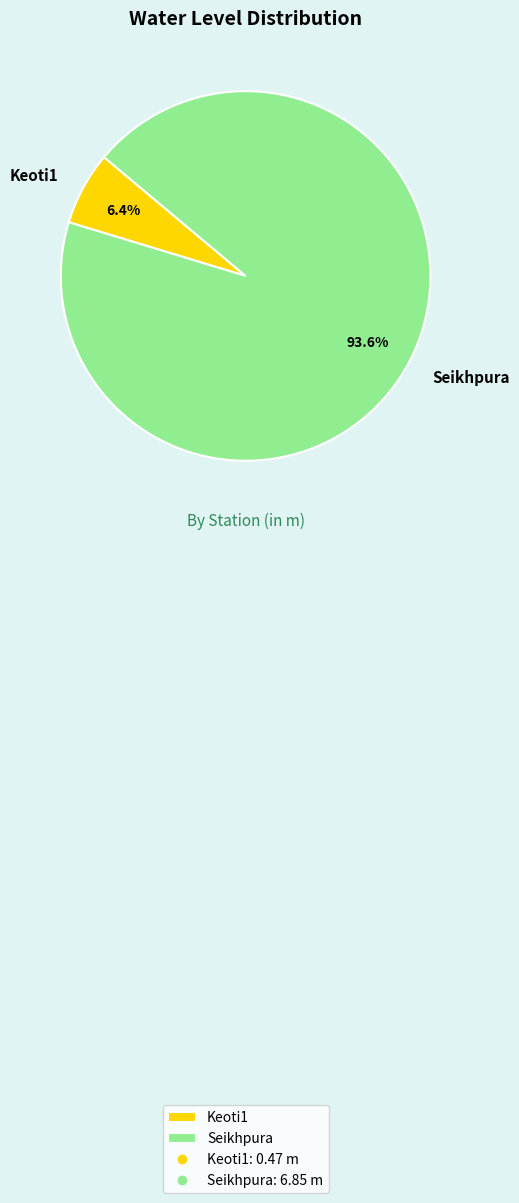

What is the majority slice?

Seikhpura